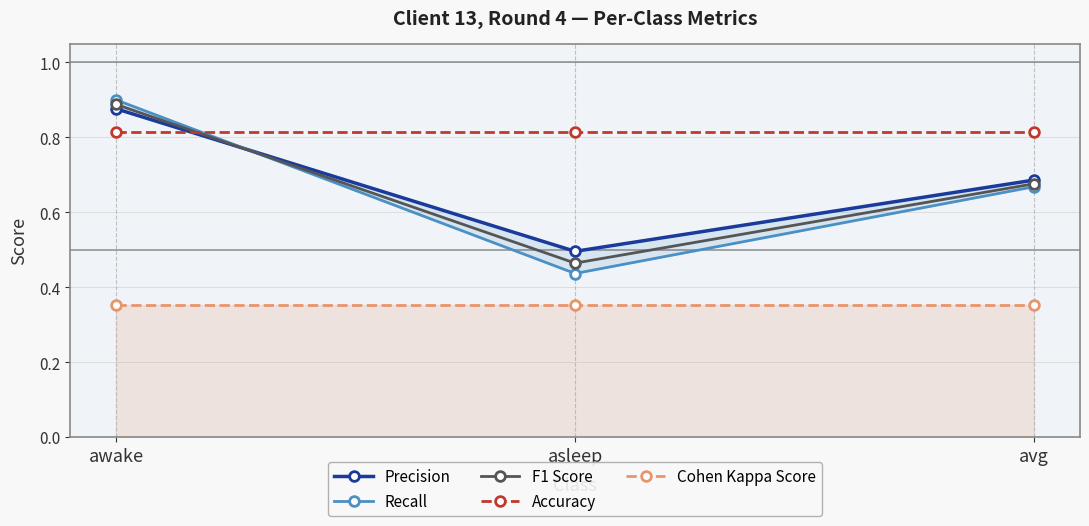

Is it true that Recall equals 0.3 at asleep?

False